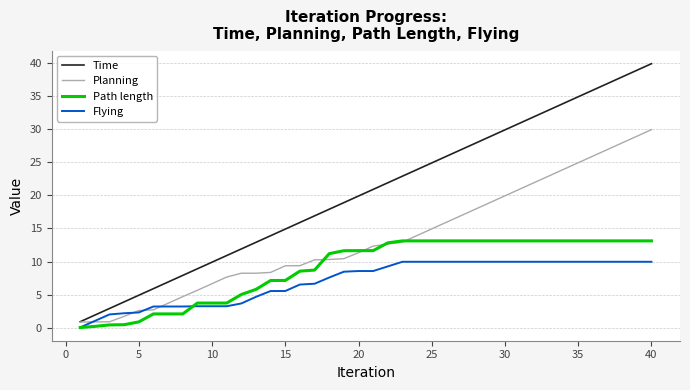

What is the average value of the Path length series?

8.9